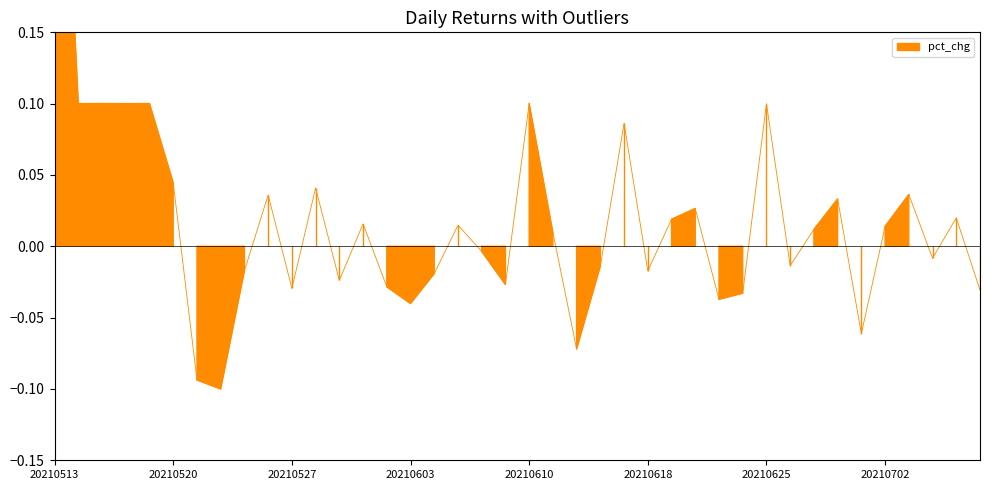

Reading right to left, transcribe all the data shown in this chart.

20210708=-0.0	20210707=0.0	20210706=-0.0	20210705=0.0	20210702=0.0	20210701=-0.1	20210630=0.0	20210629=0.0	20210628=-0.0	20210625=0.1	20210624=-0.0	20210623=-0.0	20210622=0.0	20210621=0.0	20210618=-0.0	20210617=0.1	20210616=-0.0	20210615=-0.1	20210611=0.0	20210610=0.1	20210609=-0.0	20210608=-0.0	20210607=0.0	20210604=-0.0	20210603=-0.0	20210602=-0.0	20210601=0.0	20210531=-0.0	20210528=0.0	20210527=-0.0	20210526=0.0	20210525=-0.0	20210524=-0.1	20210521=-0.1	20210520=0.0	20210519=0.1	20210518=0.1	20210517=0.1	20210514=0.1	20210513=0.4